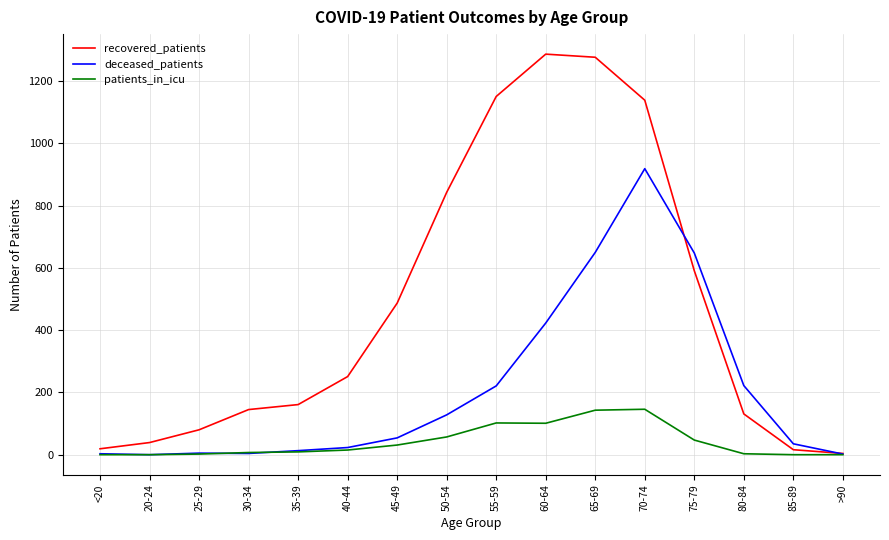

Between 35-39 and 40-44, which series saw the biggest shift?

recovered_patients